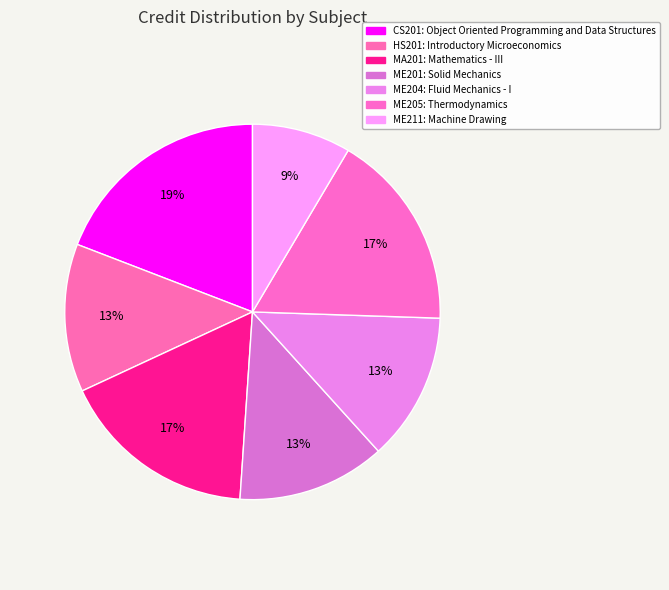

Which slice is the smallest?

ME211